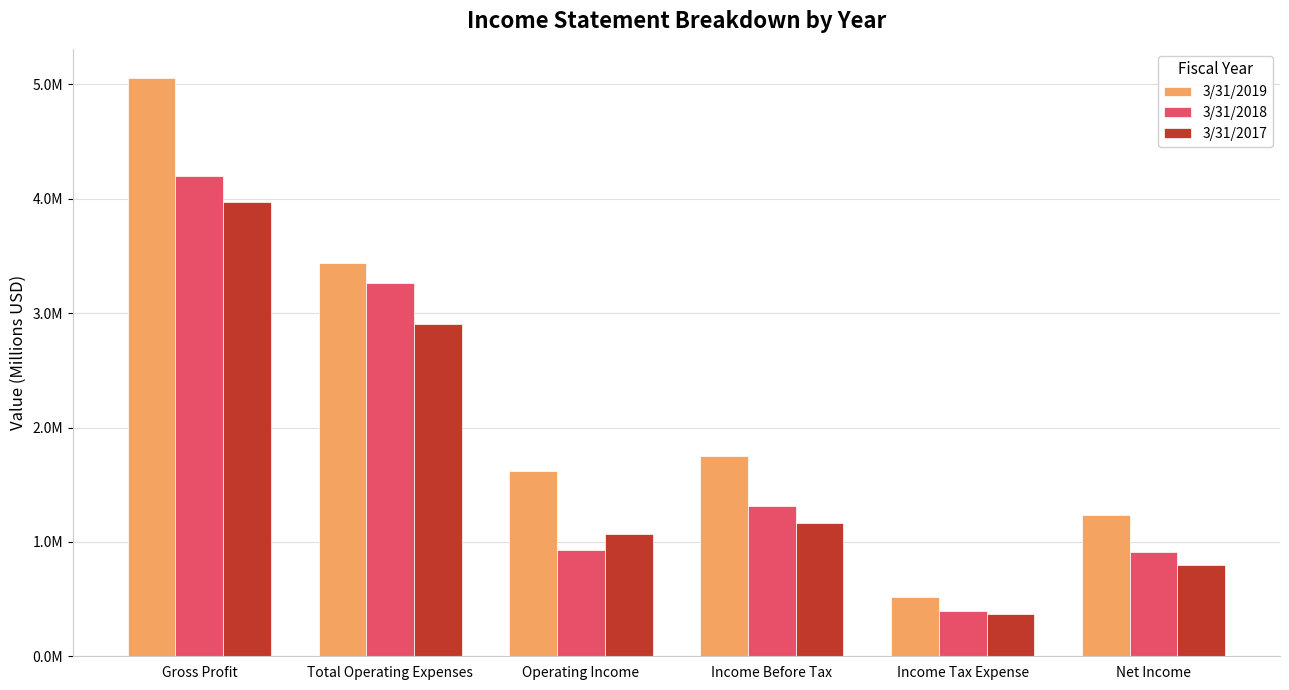

Does the chart contain stacked bars?

No